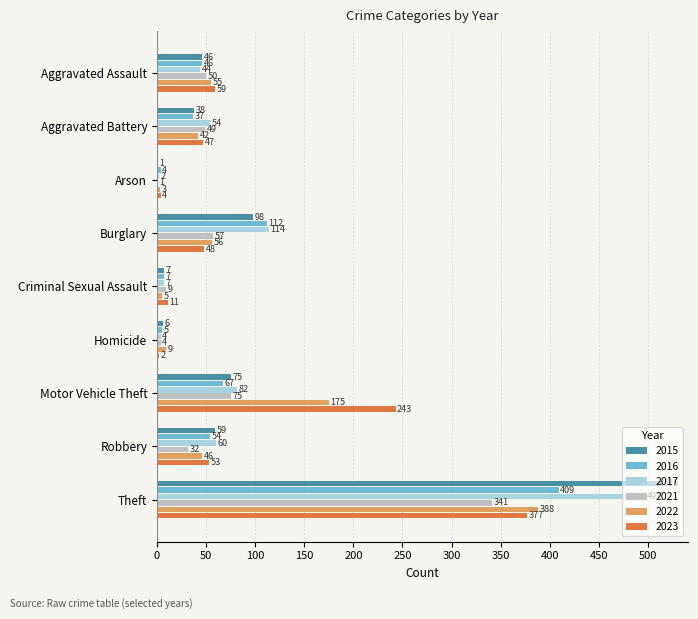

At which label is 2021 closest to 171?

Motor Vehicle Theft